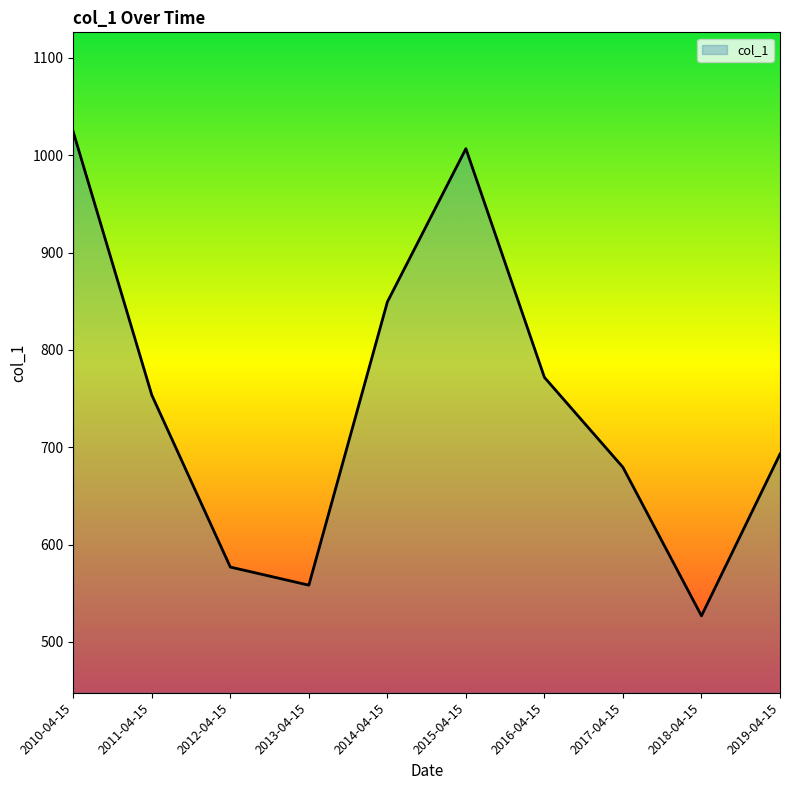

What is the difference between the second highest and second lowest values?

448.5